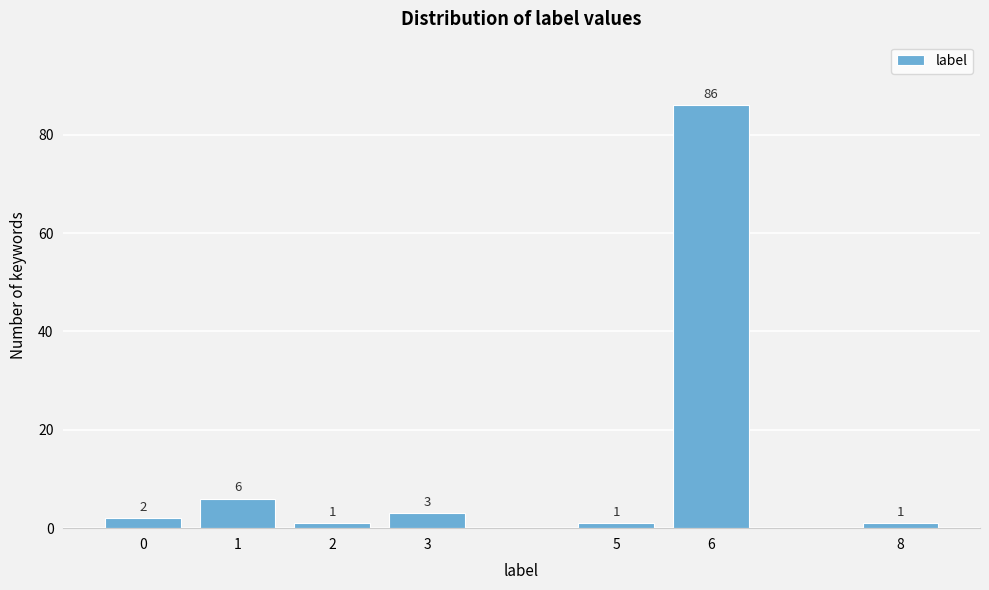

Reading left to right, transcribe all the data shown in this chart.

0=2	1=6	2=1	3=3	5=1	6=86	8=1